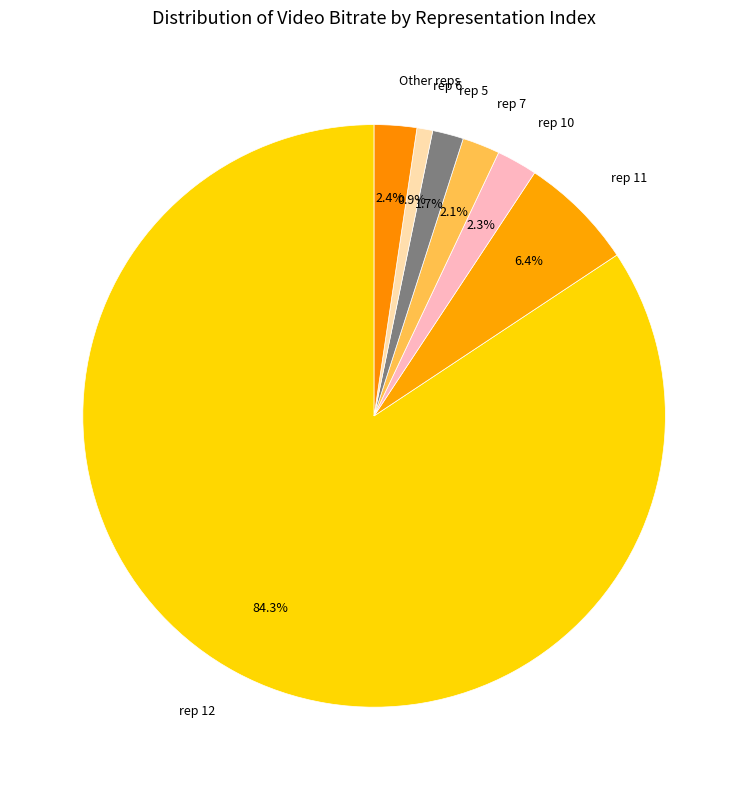

What is the total percentage of rep 11 and rep 7?

8.5%